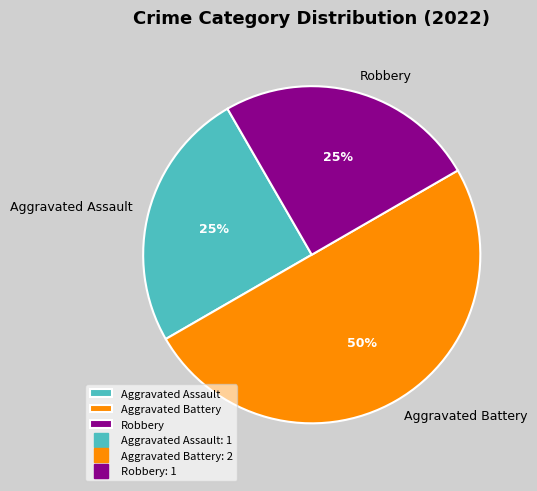

To the nearest percent, what is the average slice percentage?

33%